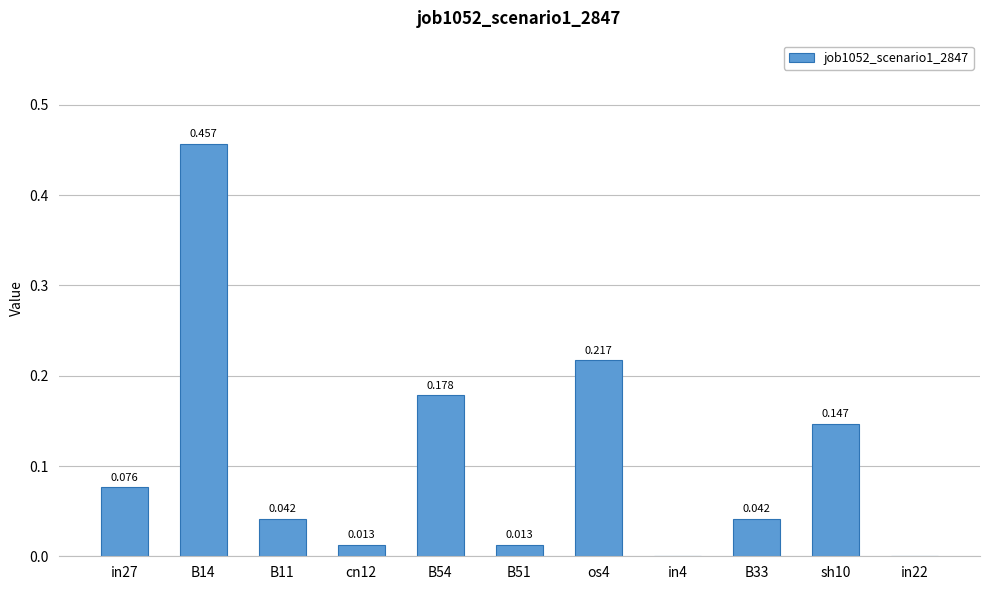

Are the bars horizontal?

No